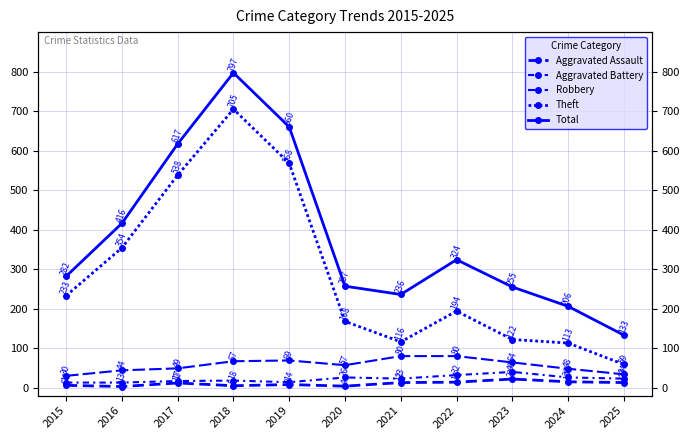

List the series in order of their peak value, lowest first.

Aggravated Assault, Aggravated Battery, Robbery, Theft, Total